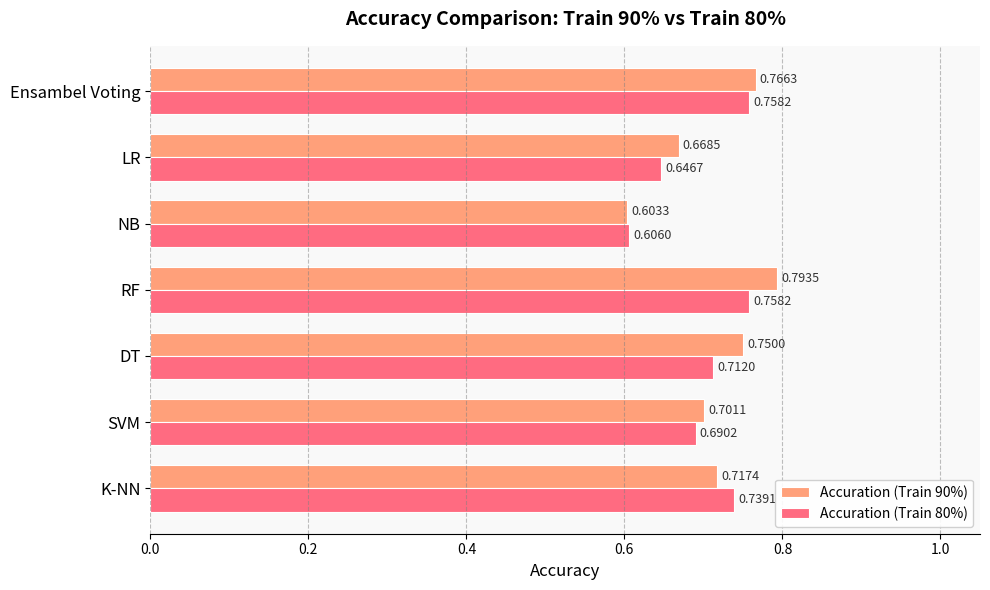

Which category has the lowest value across all series?

NB